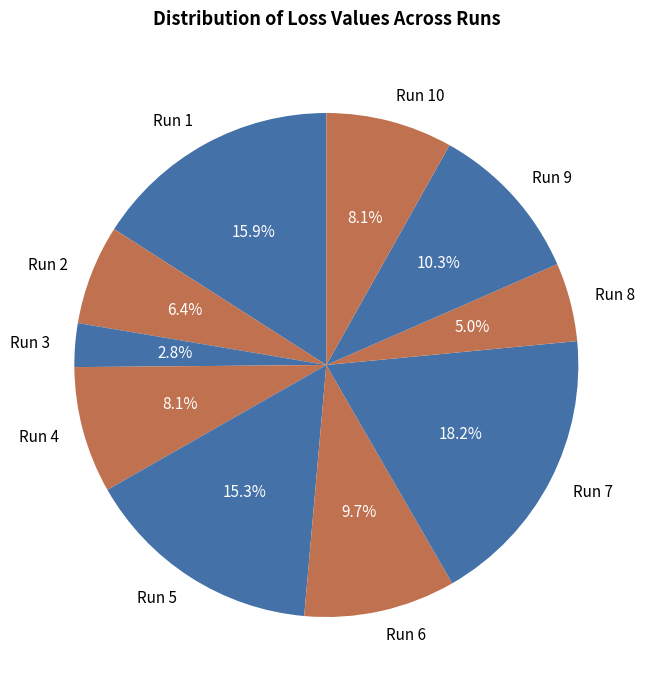

How many segments does this pie chart have?

10